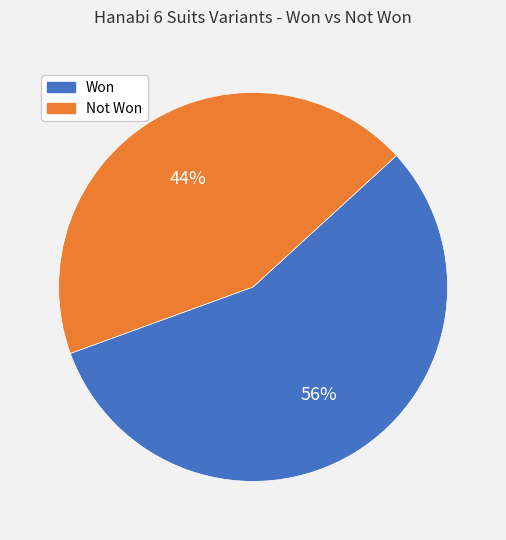

To the nearest percent, what is the average slice percentage?

50%